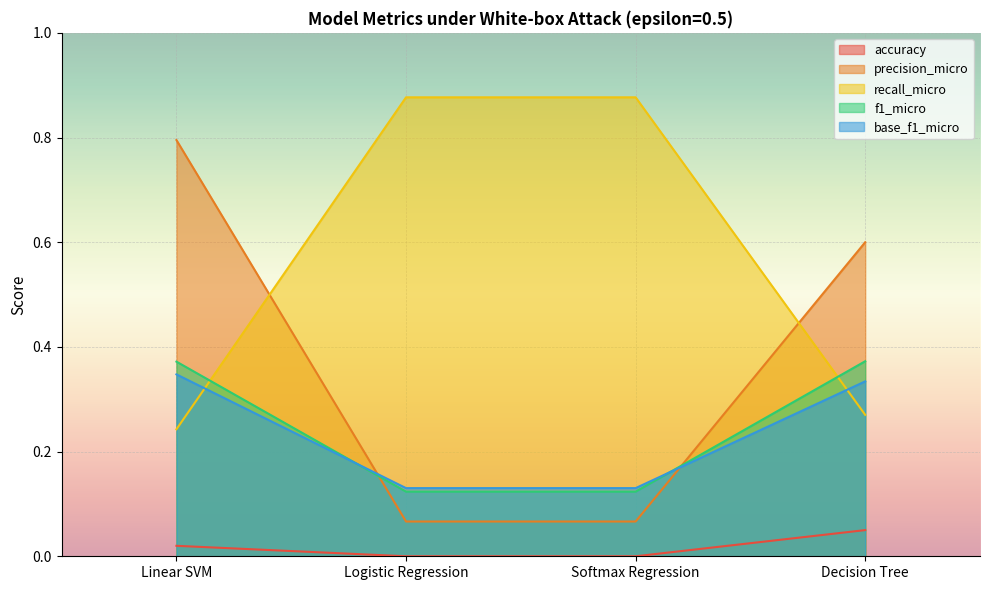

What position from the left is Softmax Regression?

3